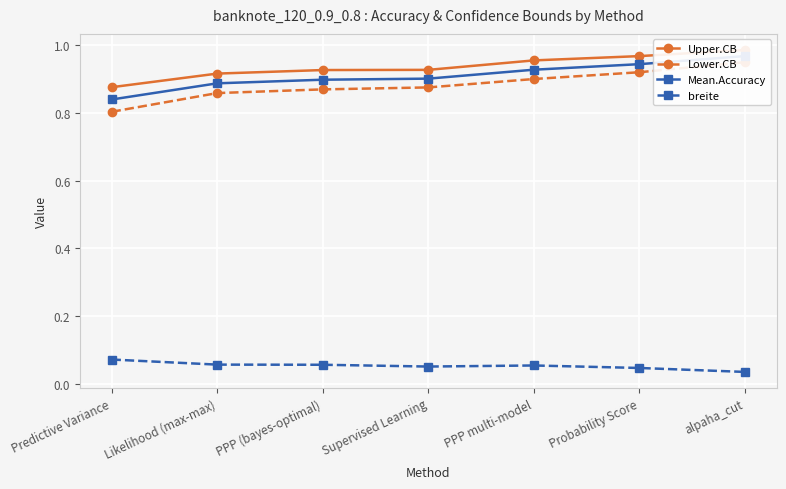

True or false: Upper.CB has more than 1 points higher than both neighbors.

False